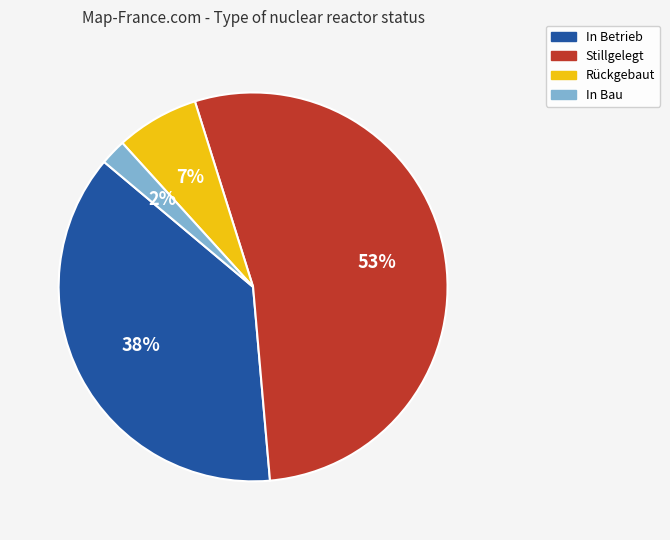

Between Rückgebaut and In Bau, which is larger?

Rückgebaut